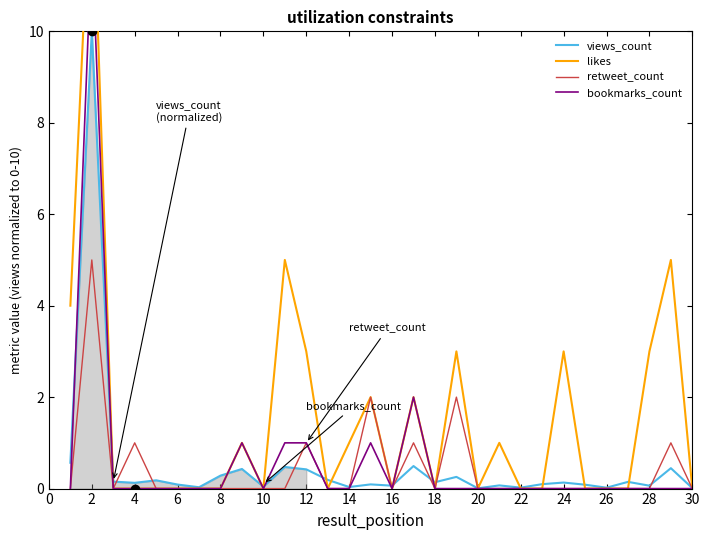

Rank the series by their maximum value, from highest to lowest.

likes, bookmarks_count, views_count, retweet_count